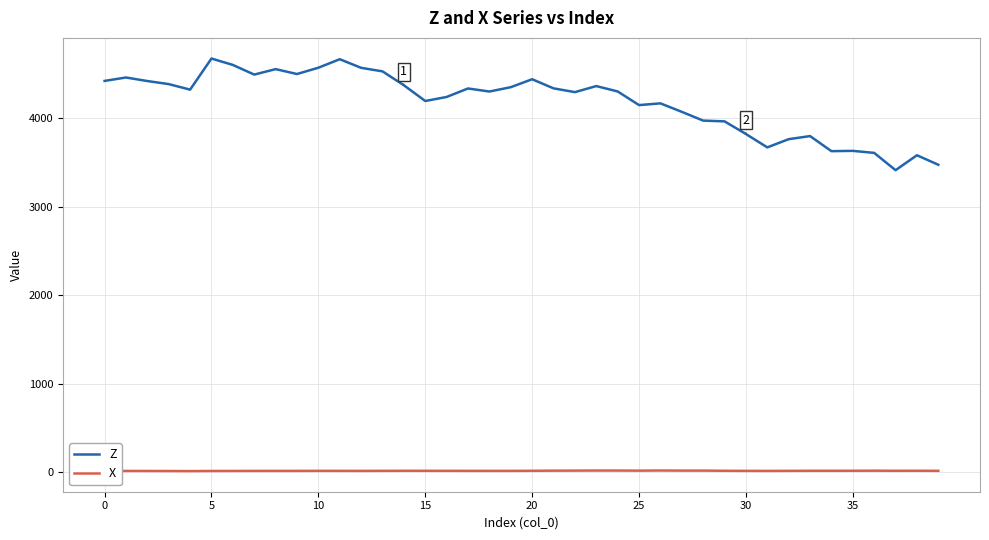

What is the sum of all X values?

707.6